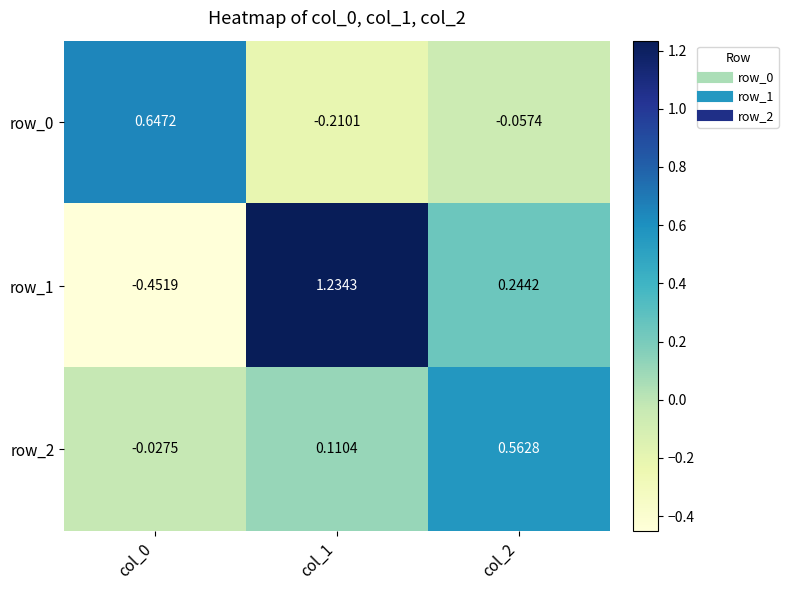

At which label does row_2 reach its peak?

col_2